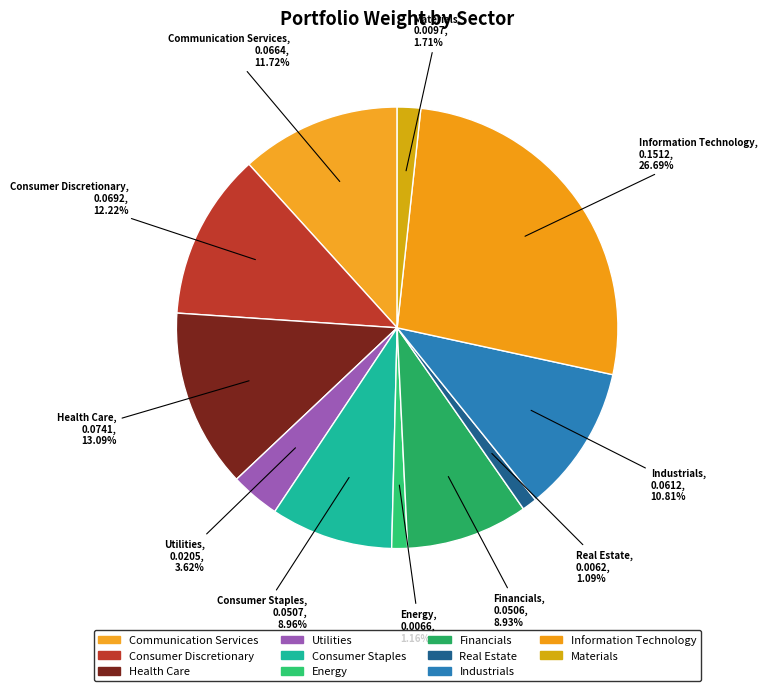

What is the largest slice in the pie chart?

Information Technology